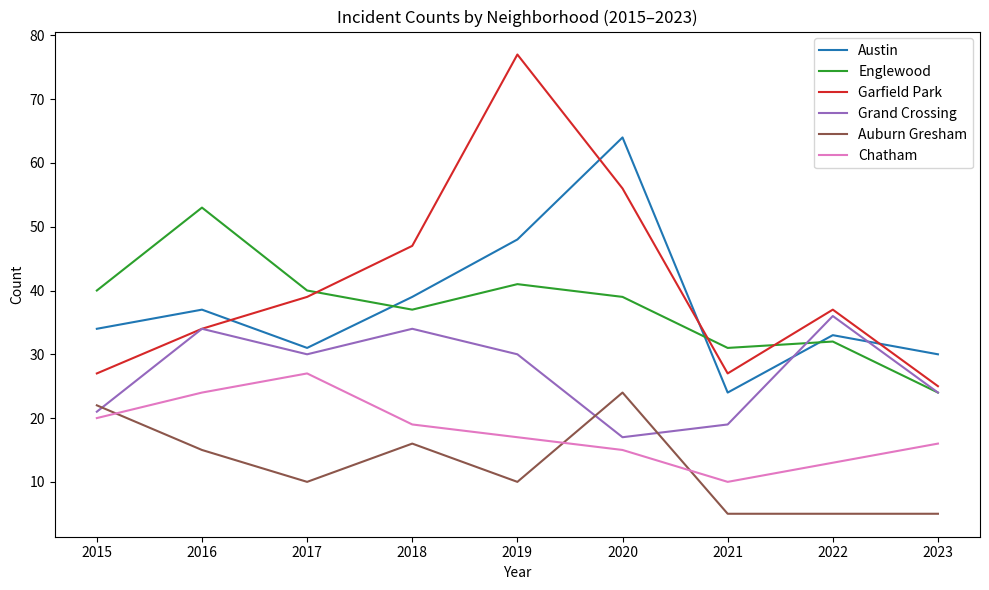

Which series has the largest total across all categories?

Garfield Park